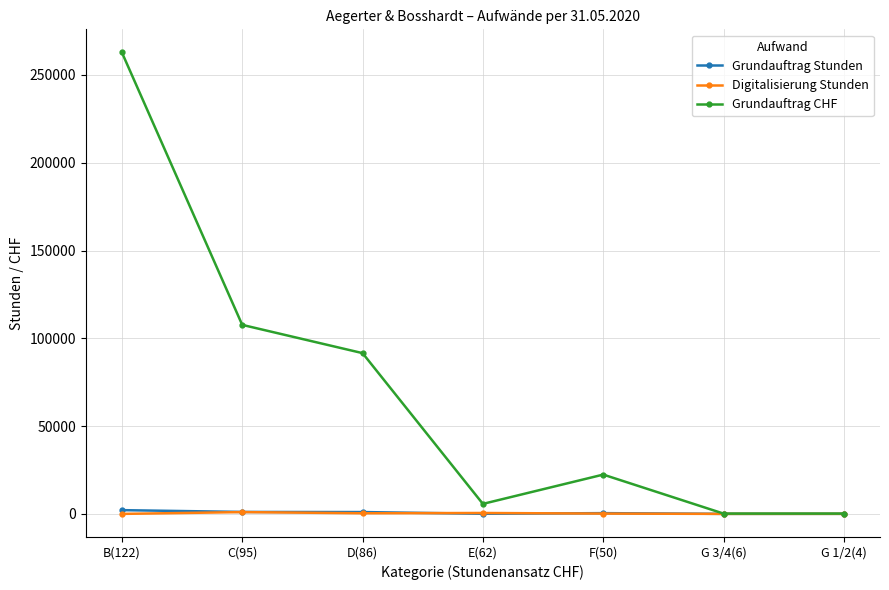

Which series changed the most between D(86) and G 3/4(6)?

Grundauftrag CHF